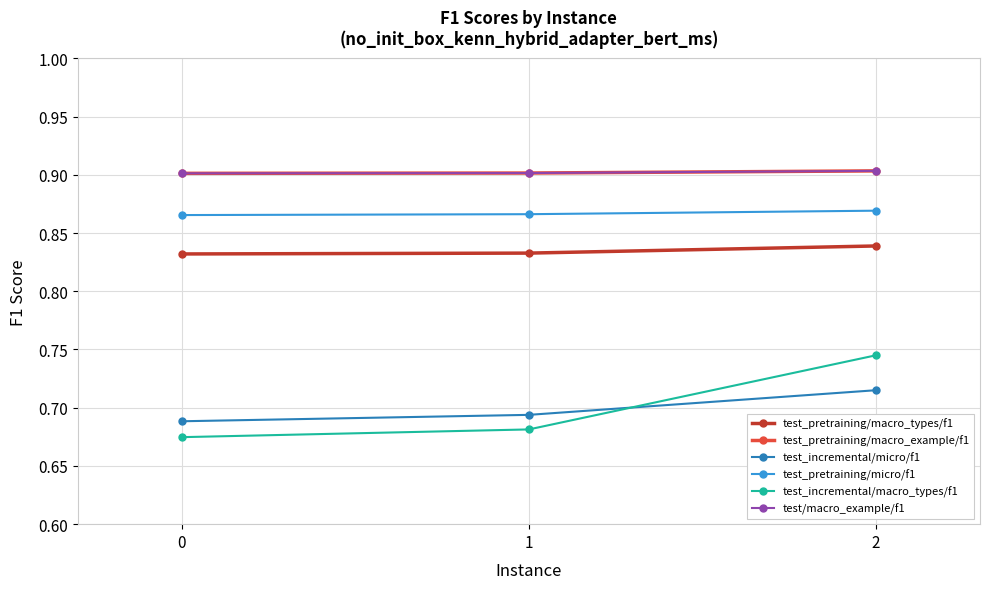

What is the spread (max minus min) of values at 0?

0.2